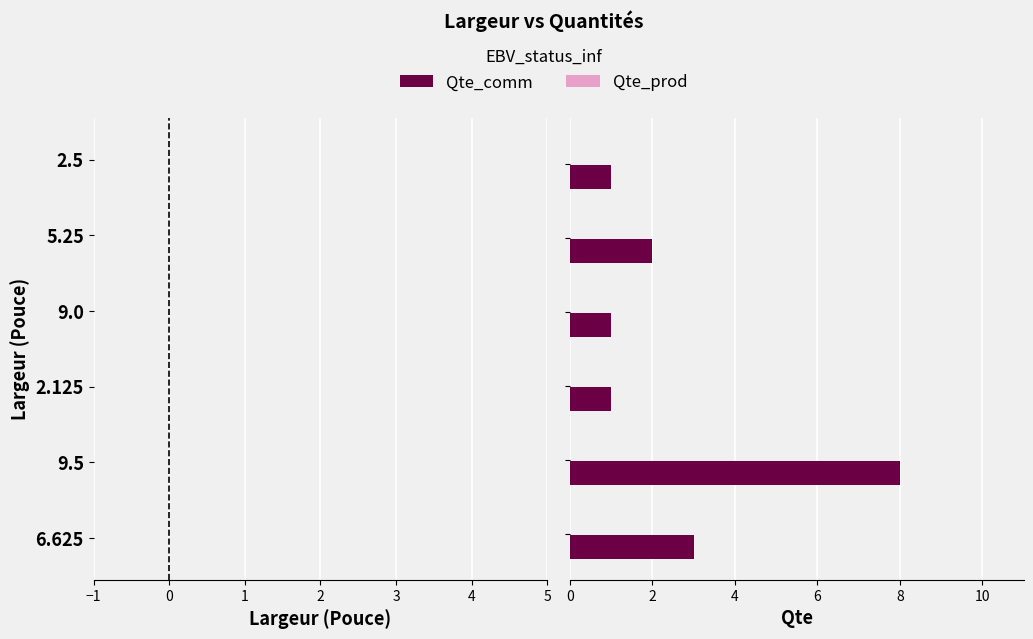

What is the average value?

3